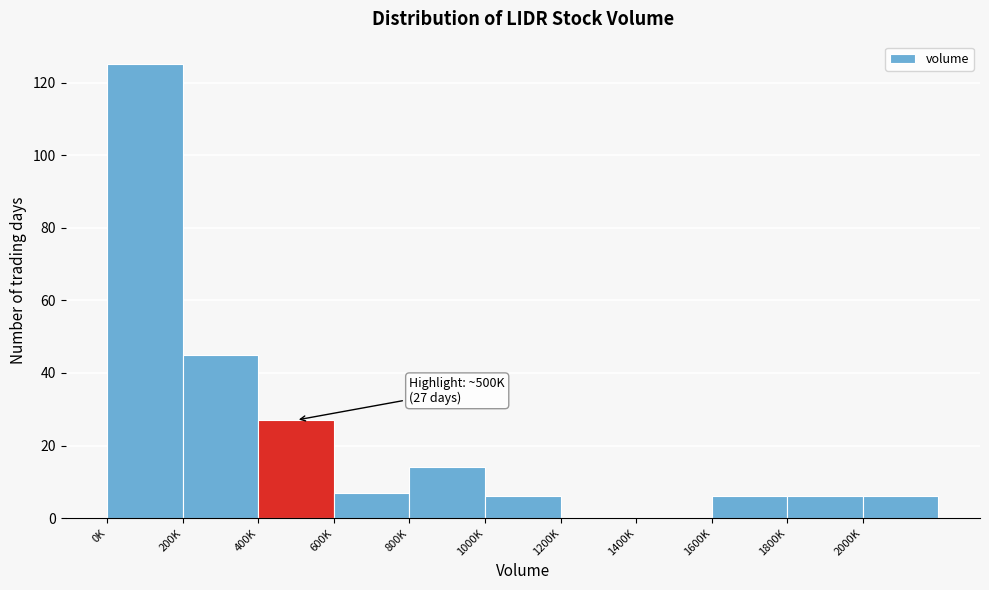

Reading left to right, list all the values displayed in this chart.

0K=125	200K=45	400K=27	600K=7	800K=14	1000K=6	1200K=0	1400K=0	1600K=6	1800K=6	2000K=6